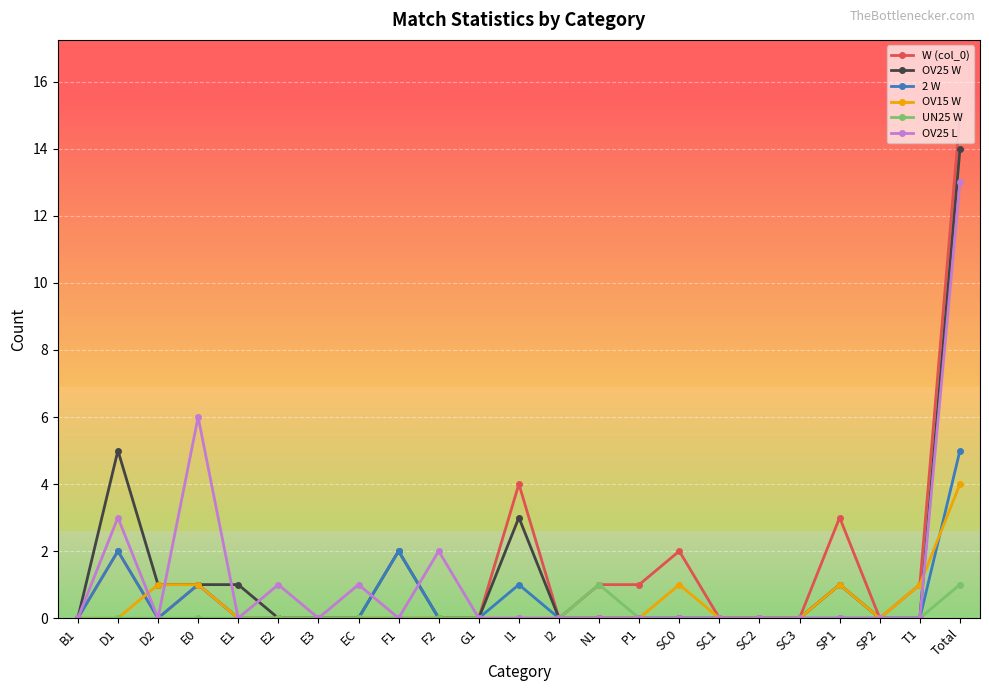

List the series in order of their peak value, lowest first.

UN25 W, OV15 W, 2 W, OV25 L, OV25 W, W (col_0)